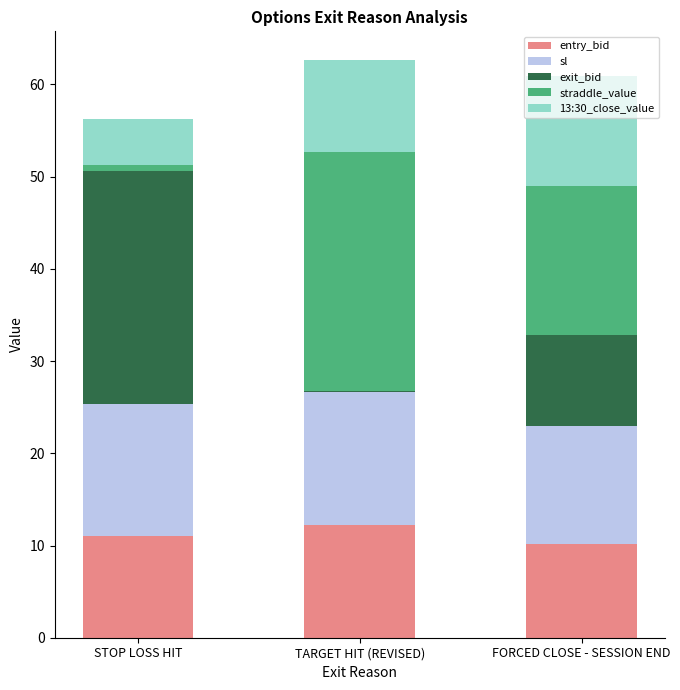

What is the total value across all series at FORCED CLOSE - SESSION END?

61.0